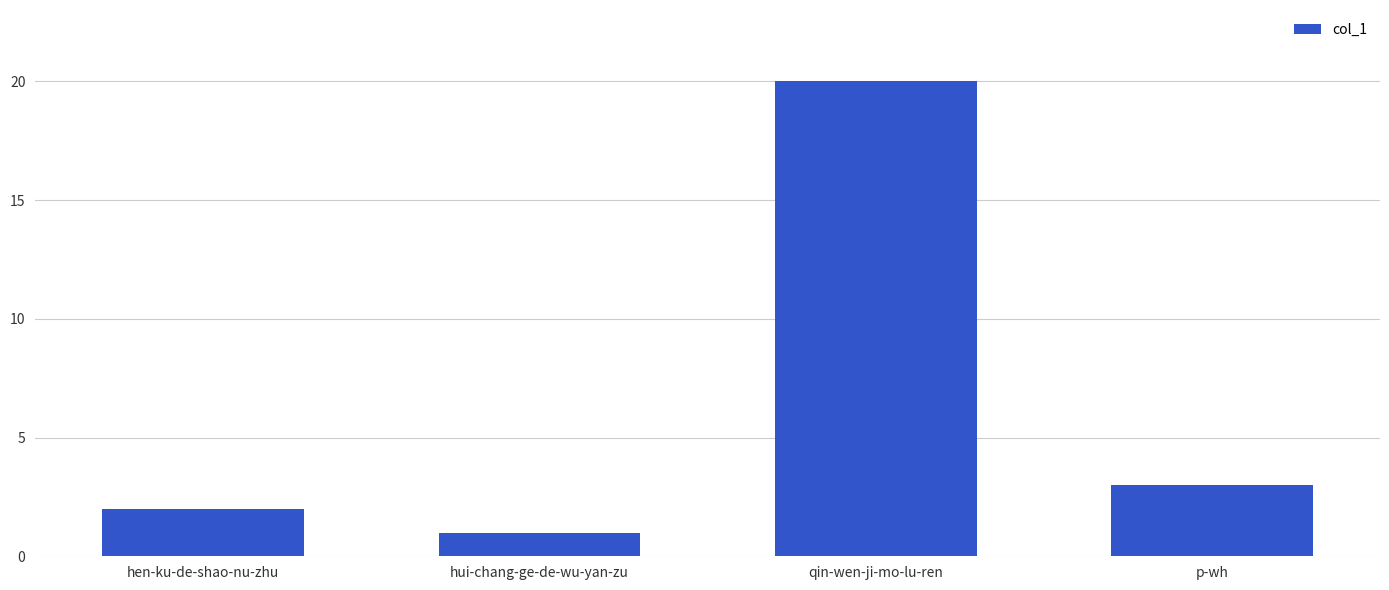

List the labels in order of value, largest first.

qin-wen-ji-mo-lu-ren, p-wh, hen-ku-de-shao-nu-zhu, hui-chang-ge-de-wu-yan-zu